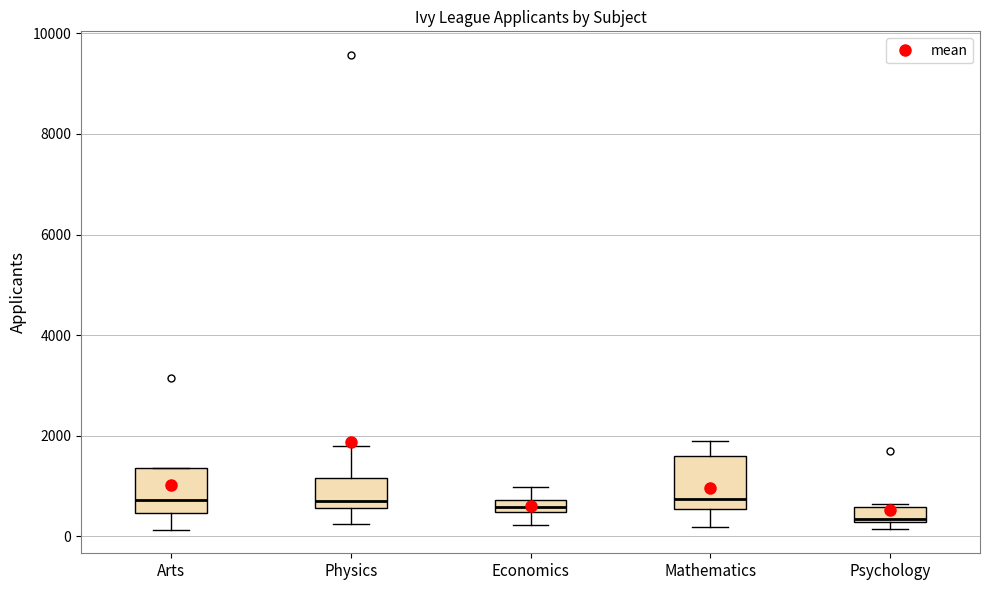

Where is the upper edge of the box for Mathematics on the y-axis? The values are not printed on the chart, so give them approximately, as read against the axis.

1600